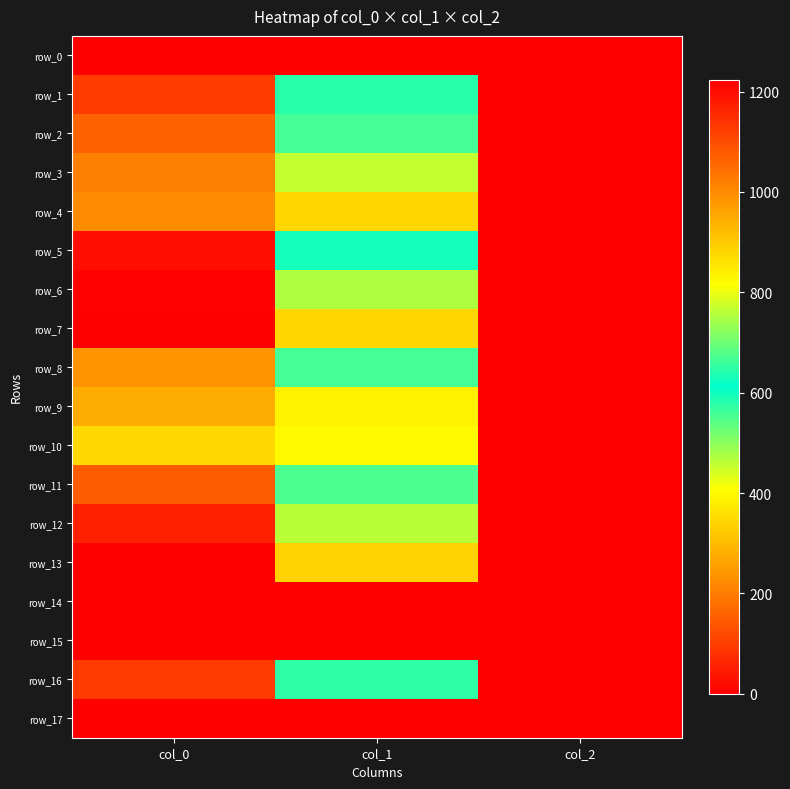

At which category is the sum across all series the highest?

col_0